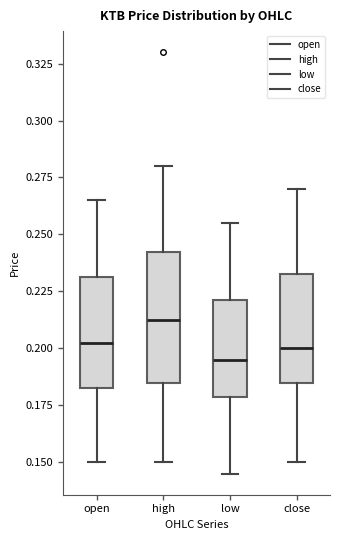

Reading left to right, read every box against the y-axis: the position of its median line, the range the box covers, and the ends of its whiskers. The values are not printed on the chart, so give them approximately, as read against the axis.

open: median 0.205, box 0.185 to 0.230, whiskers 0.150 to 0.265
high: median 0.215, box 0.185 to 0.245, whiskers 0.150 to 0.280
low: median 0.195, box 0.180 to 0.220, whiskers 0.145 to 0.255
close: median 0.200, box 0.185 to 0.235, whiskers 0.150 to 0.270